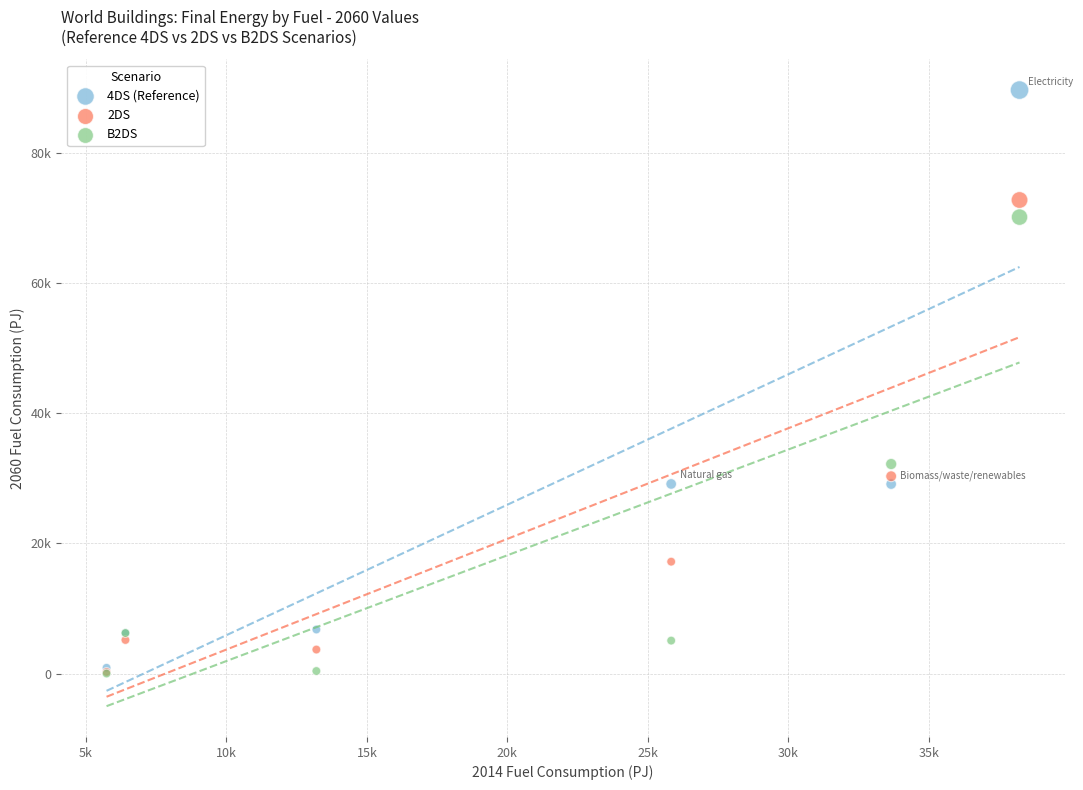

Which series contains the highest Y value?

4DS (Reference)